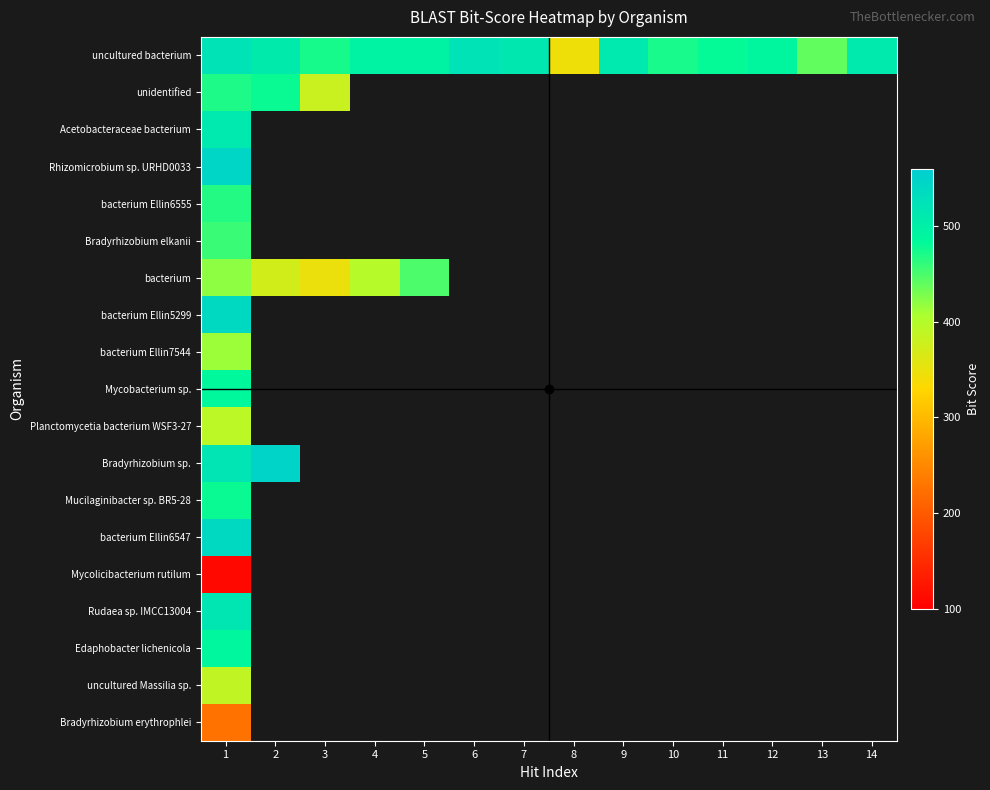

Between 10 and 3, which is larger?

3